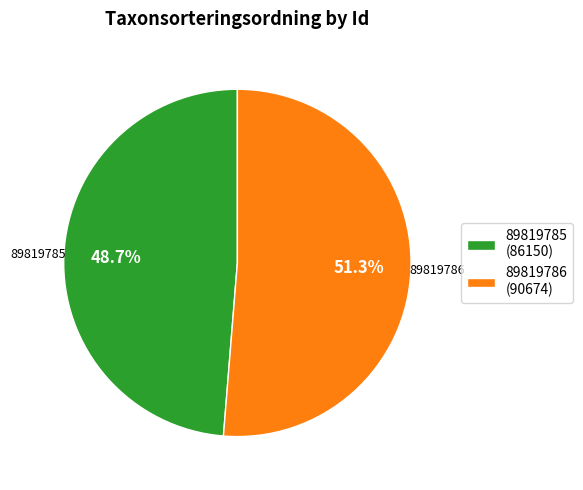

Which has a higher value, 89819786 or 89819785?

89819786